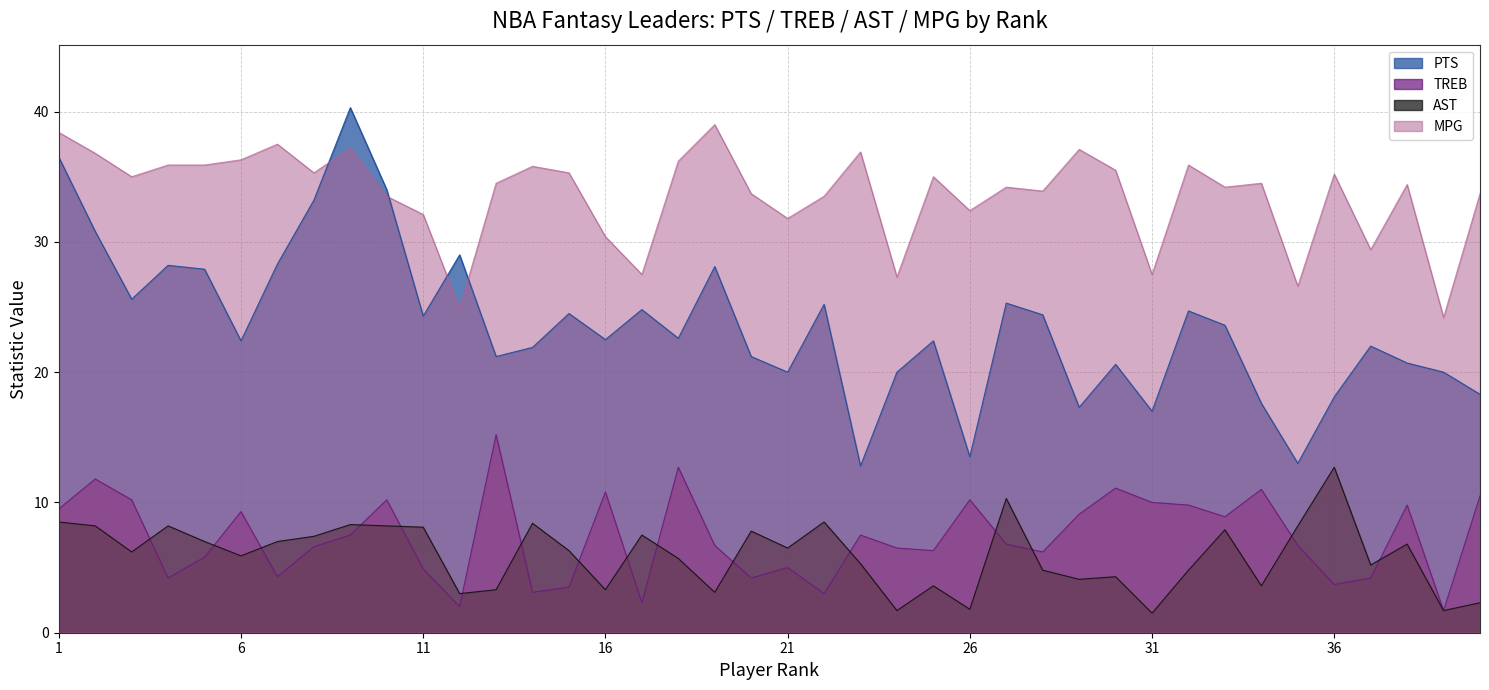

Does the chart display data point markers on the line(s)?

No